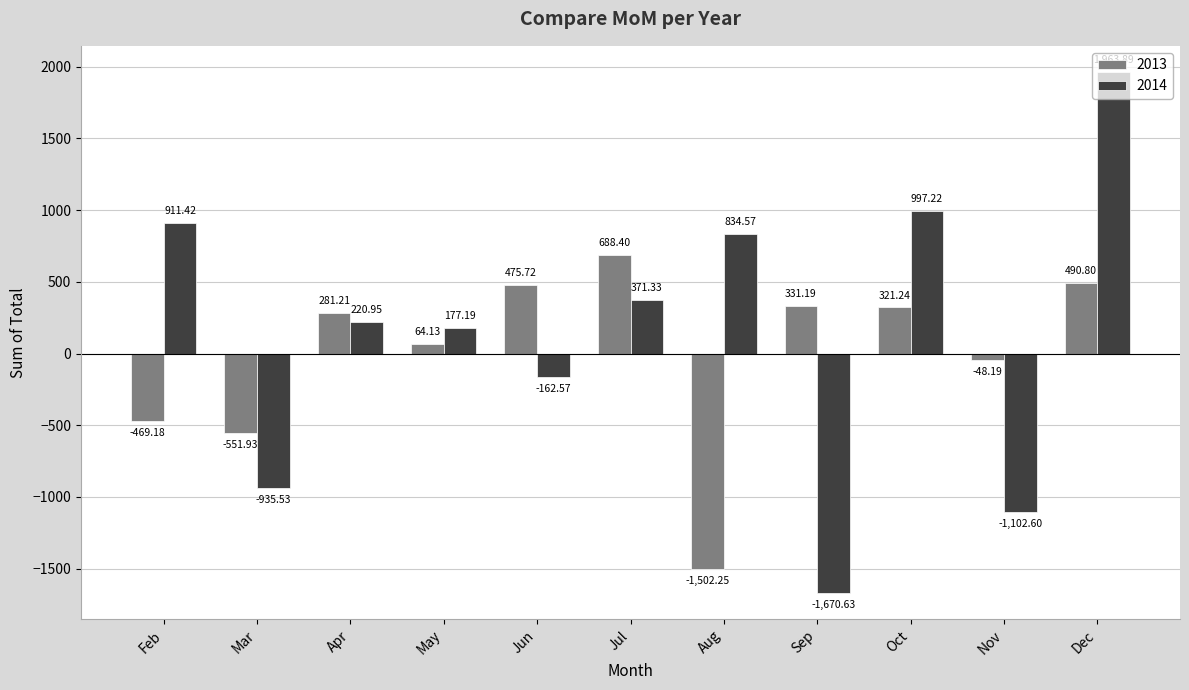

Does the chart contain any negative values?

Yes